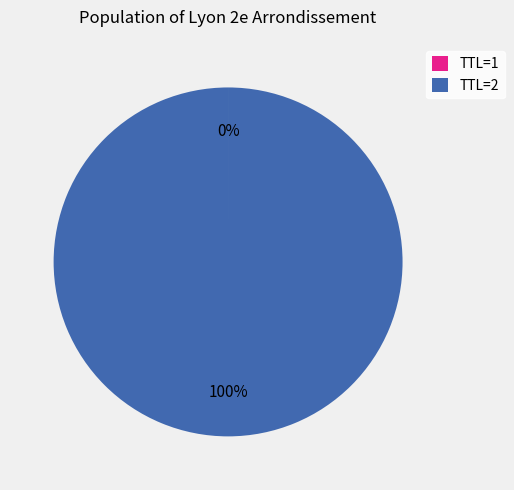

Which slice is the largest?

TTL=2